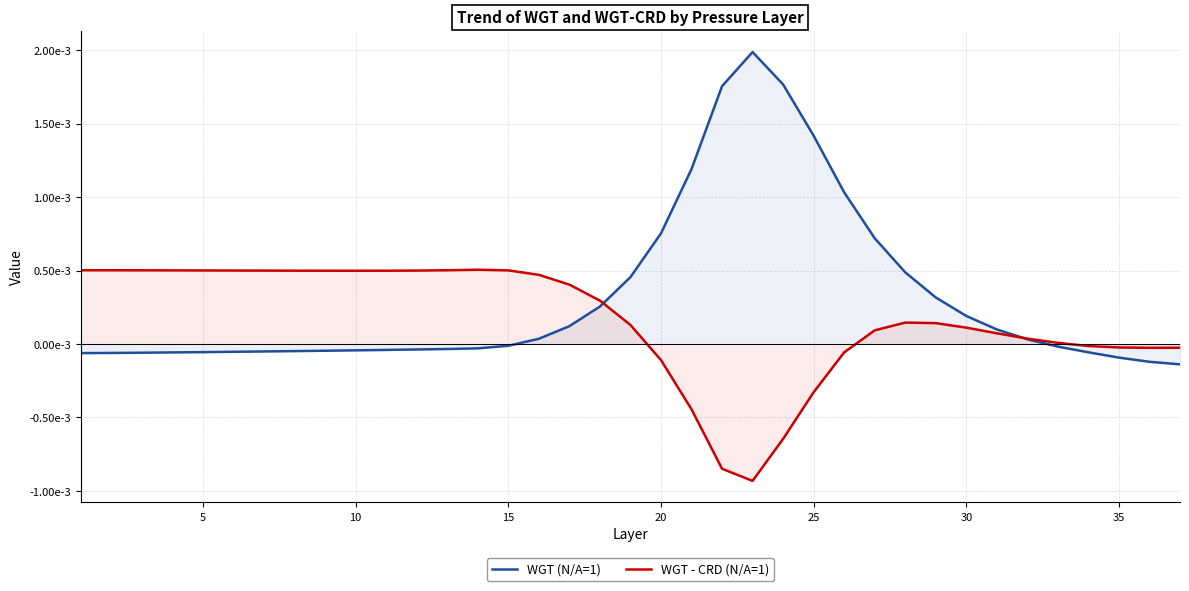

List the series in order of their overall mean, highest first.

WGT (N/A=1), WGT - CRD (N/A=1)